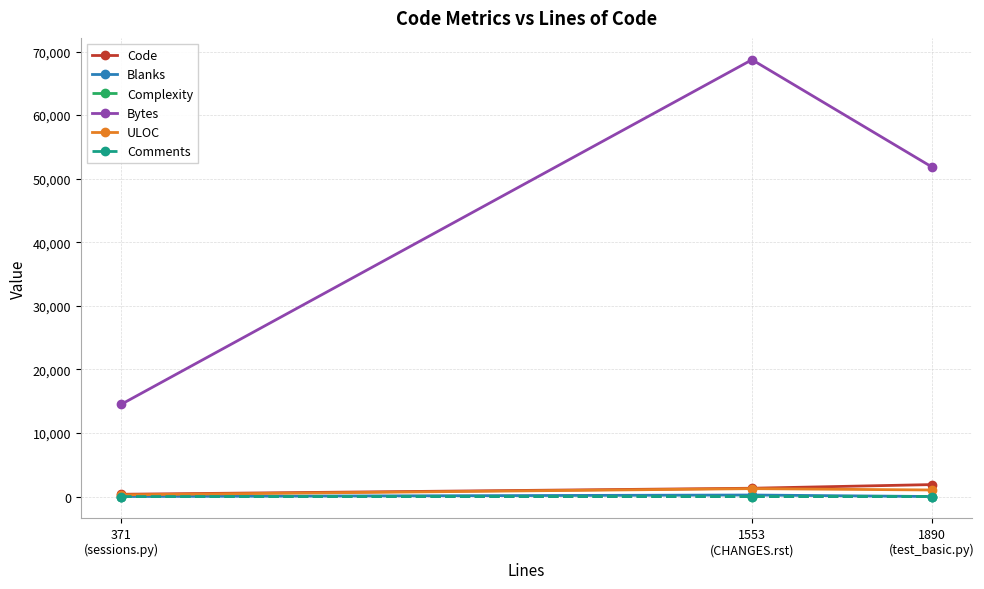

Which series has the widest spread of values?

Bytes